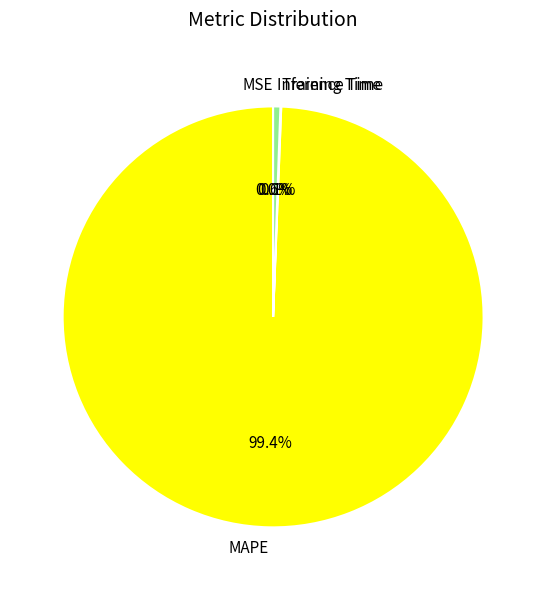

Which category accounts for the majority?

MAPE